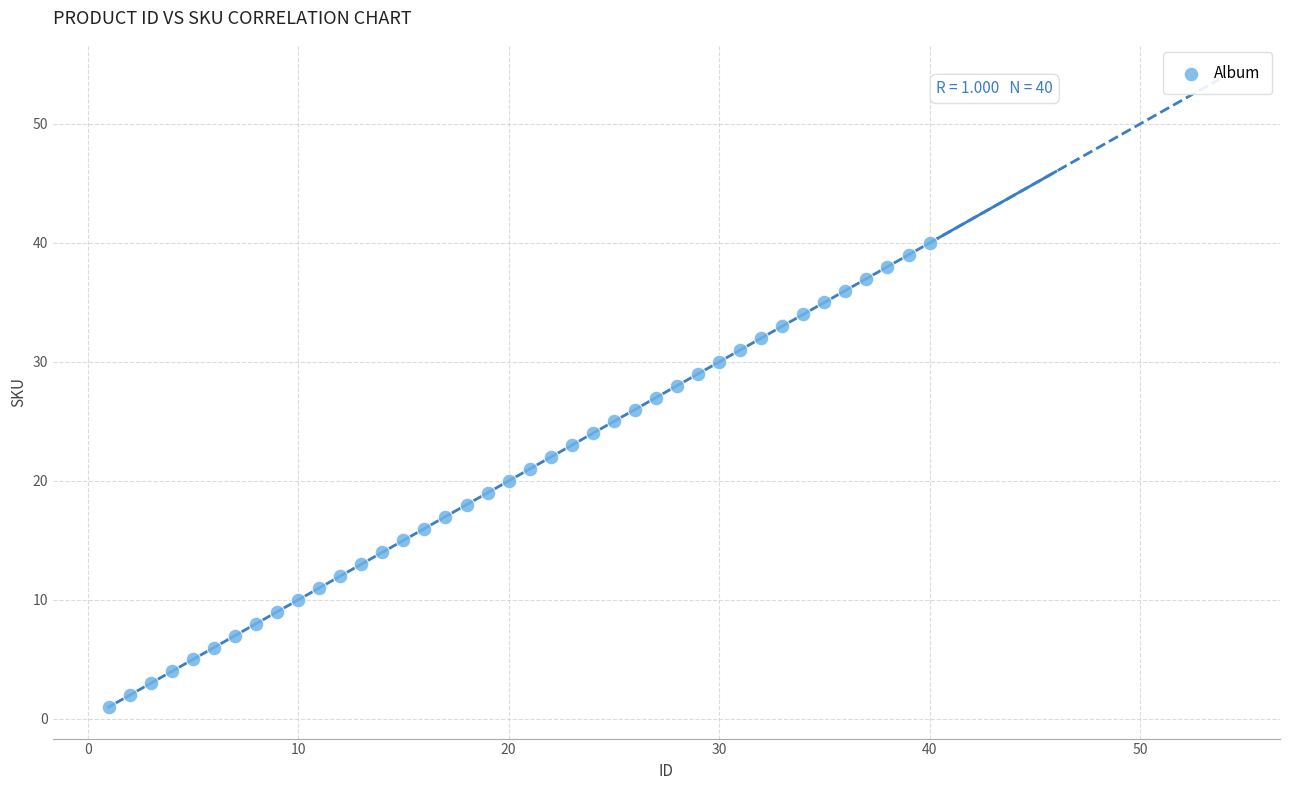

What is the range of X values (max minus min)?

39